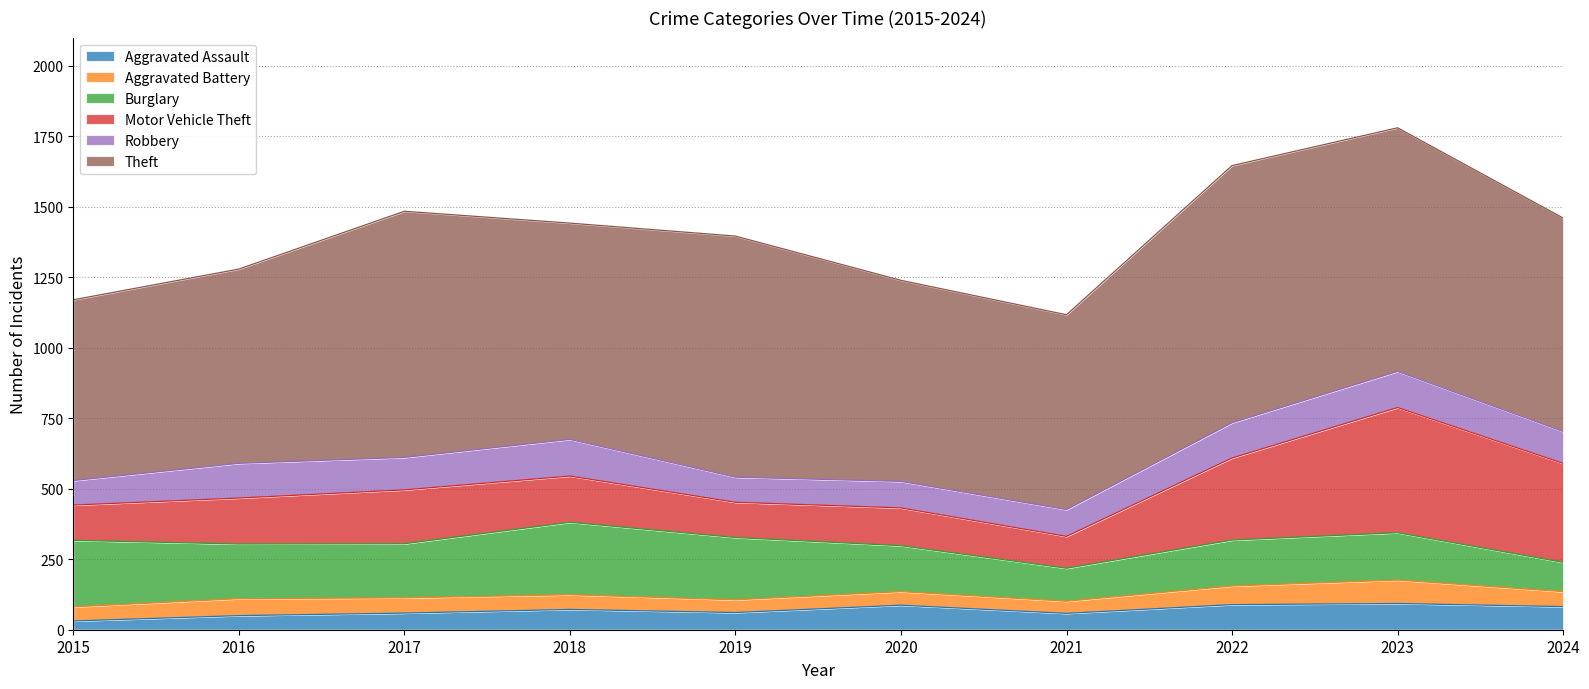

How many data points in Aggravated Assault are above 72?

4